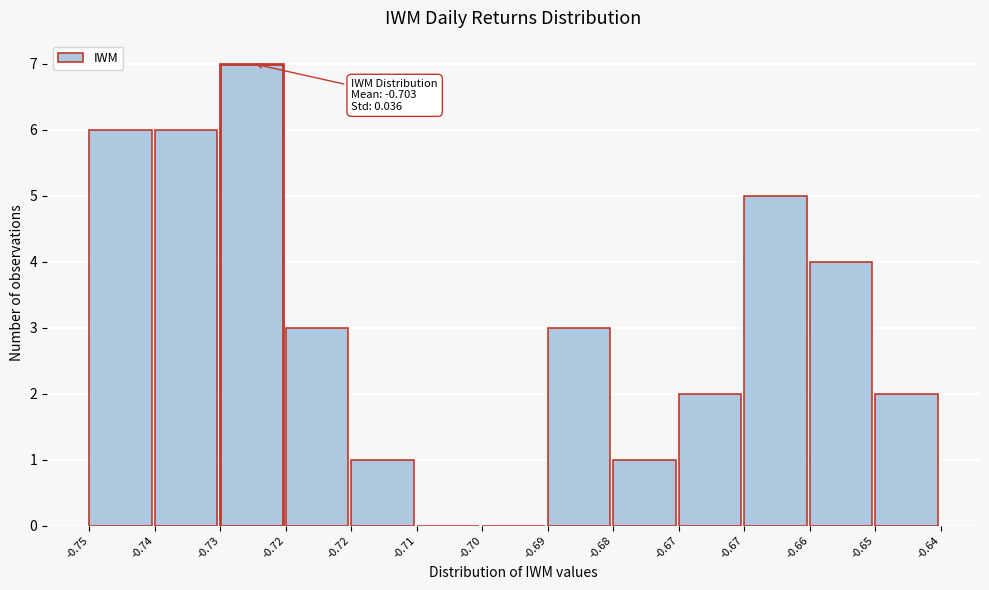

How many series are shown in this chart?

1